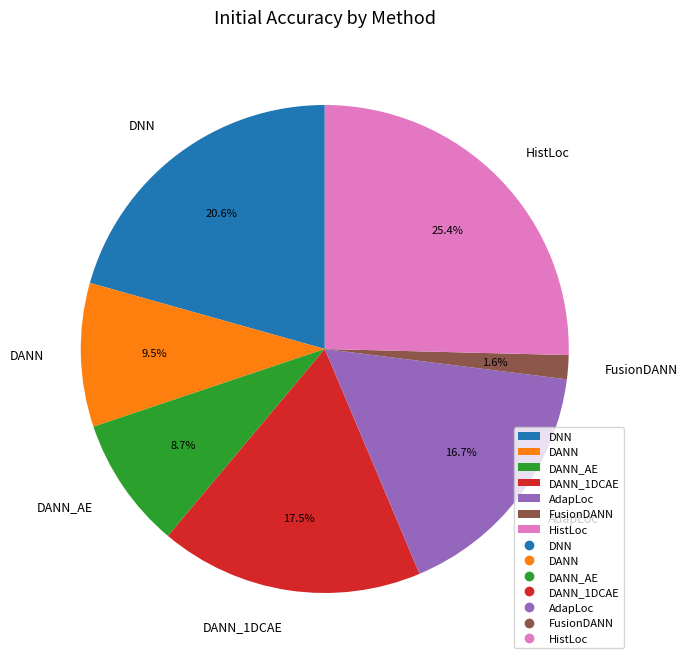

How many segments does this pie chart have?

7